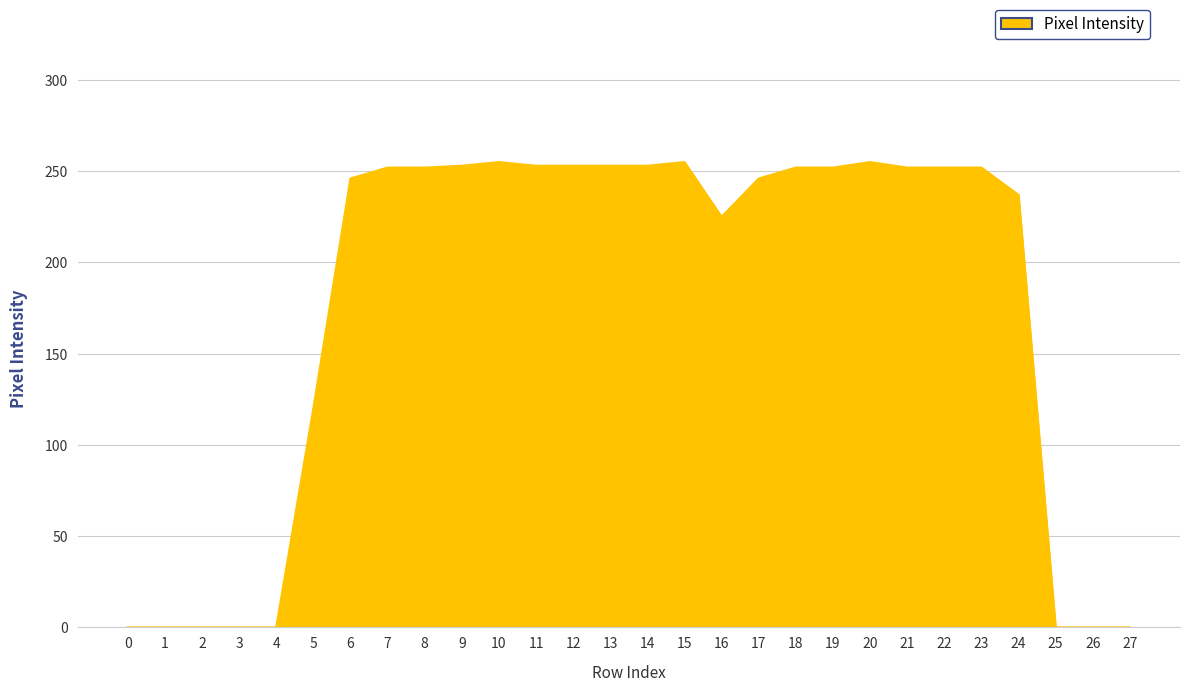

Does the chart have visible grid lines?

Yes